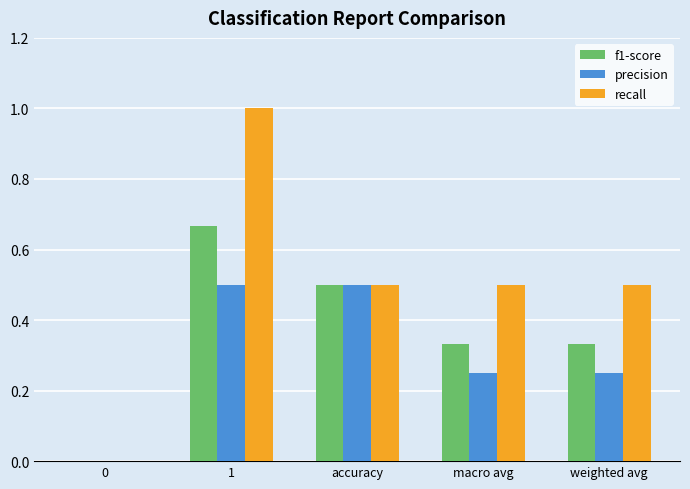

True or false: recall has a value of 0.5 at accuracy.

True